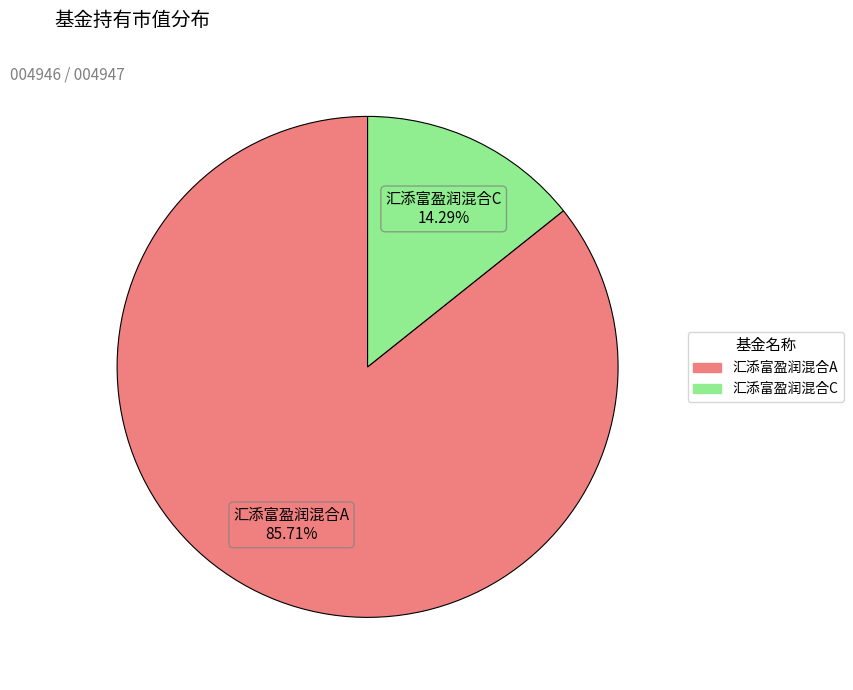

How many slices are in this pie chart?

2